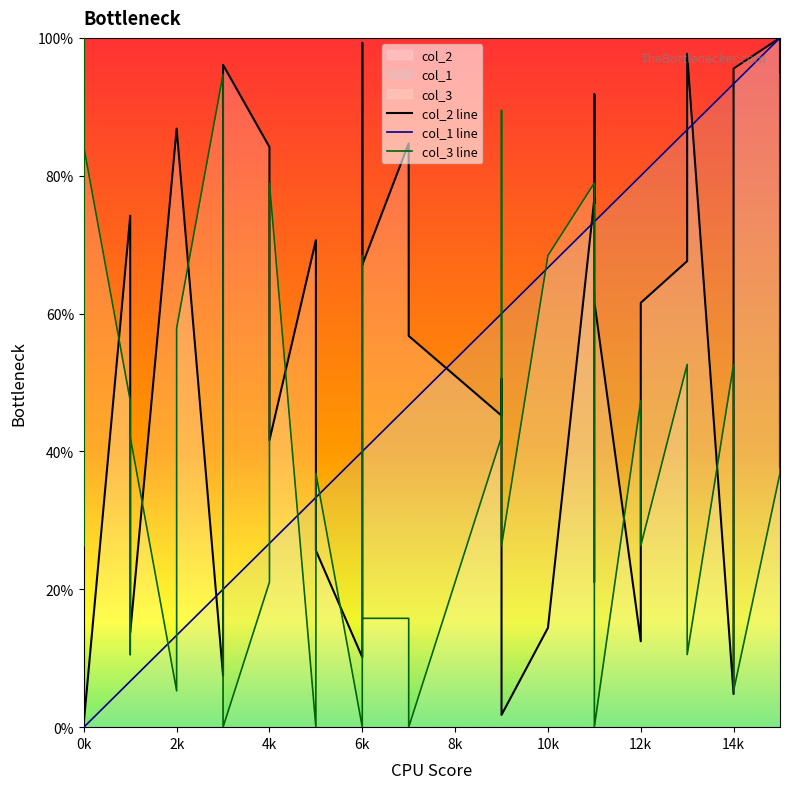

The col_2 line series shows 87.8 at 37. True or false?

False